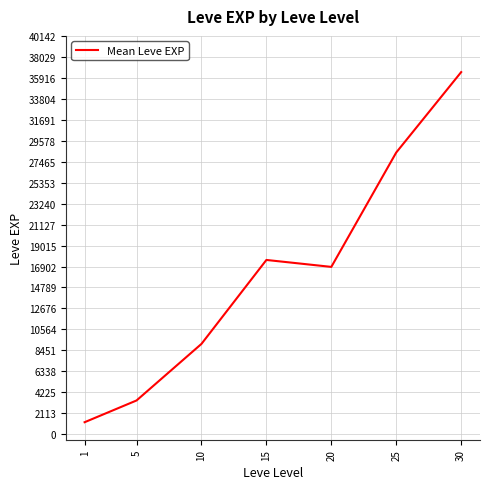

At which category does the data reach its first local valley?

20